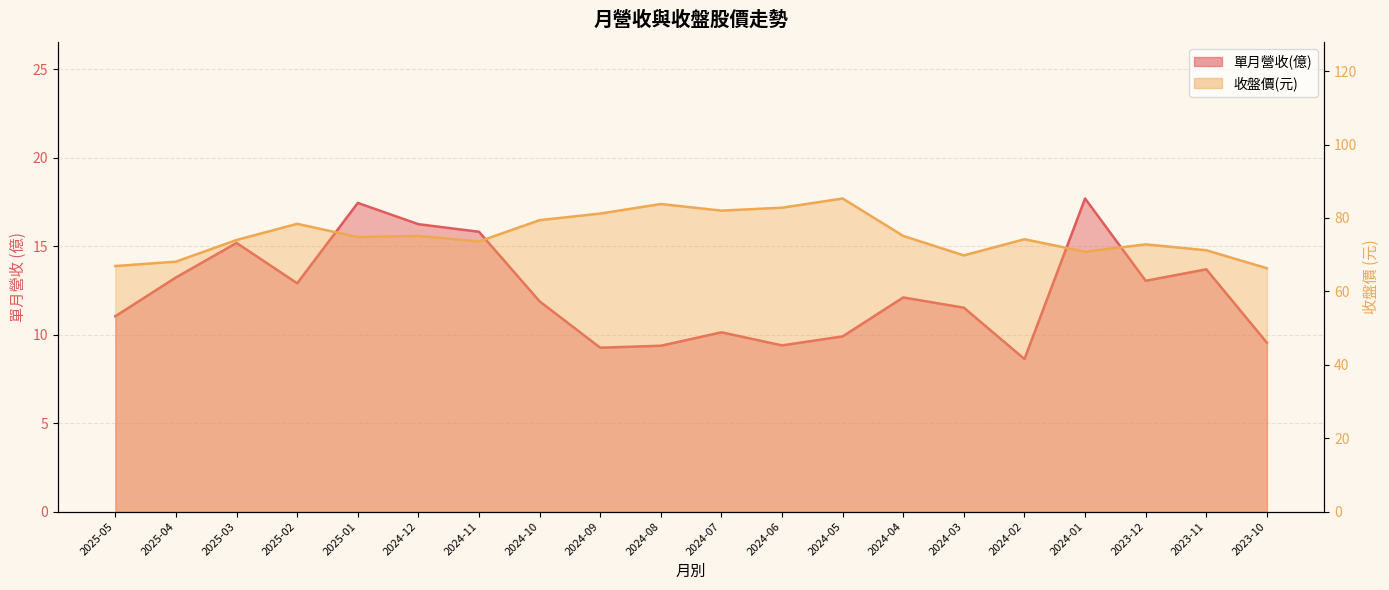

True or false: 收盤價 and 單月營收(億) intersect in this chart.

False